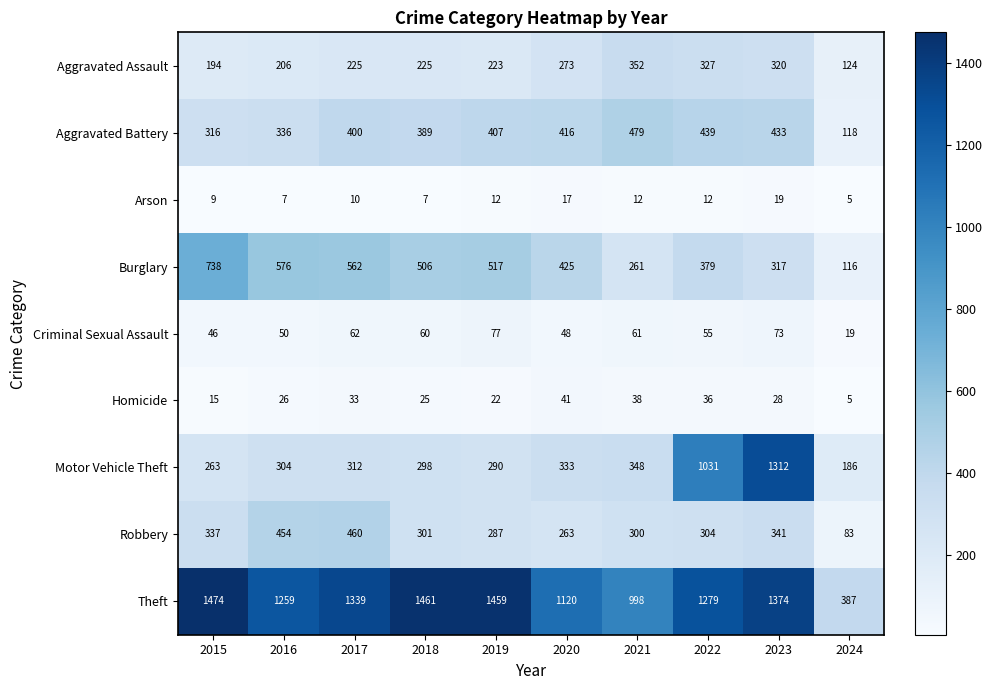

Between 2018 and 2024, which series saw the biggest shift?

Theft